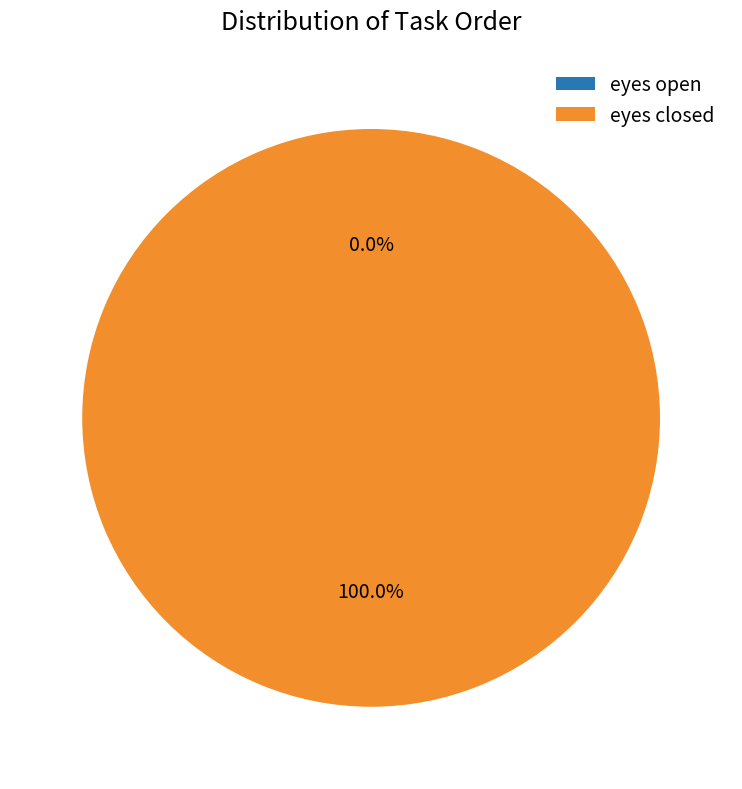

True or false: eyes open accounts for 1% of the total.

False